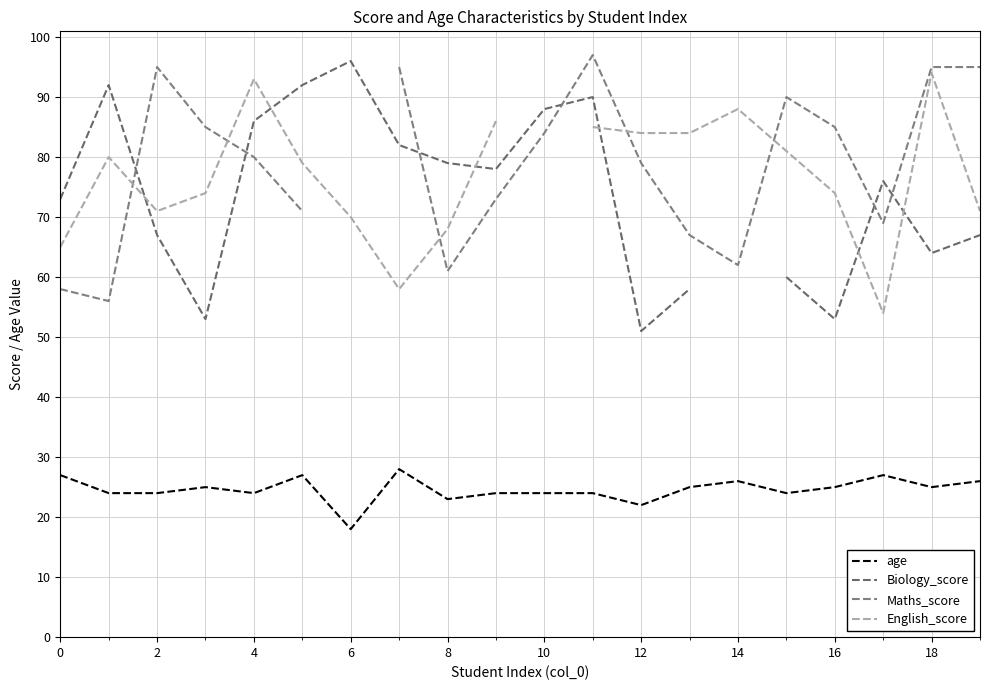

Is this an area chart (filled region under the line)?

No